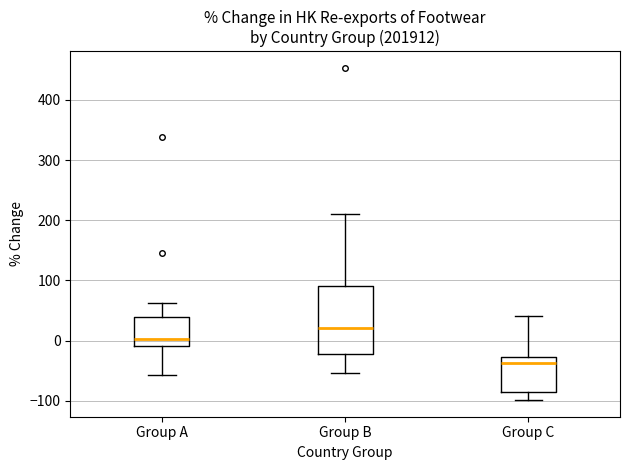

Where does the upper whisker of the box for Group A end on the y-axis? The values are not printed on the chart, so give them approximately, as read against the axis.

60